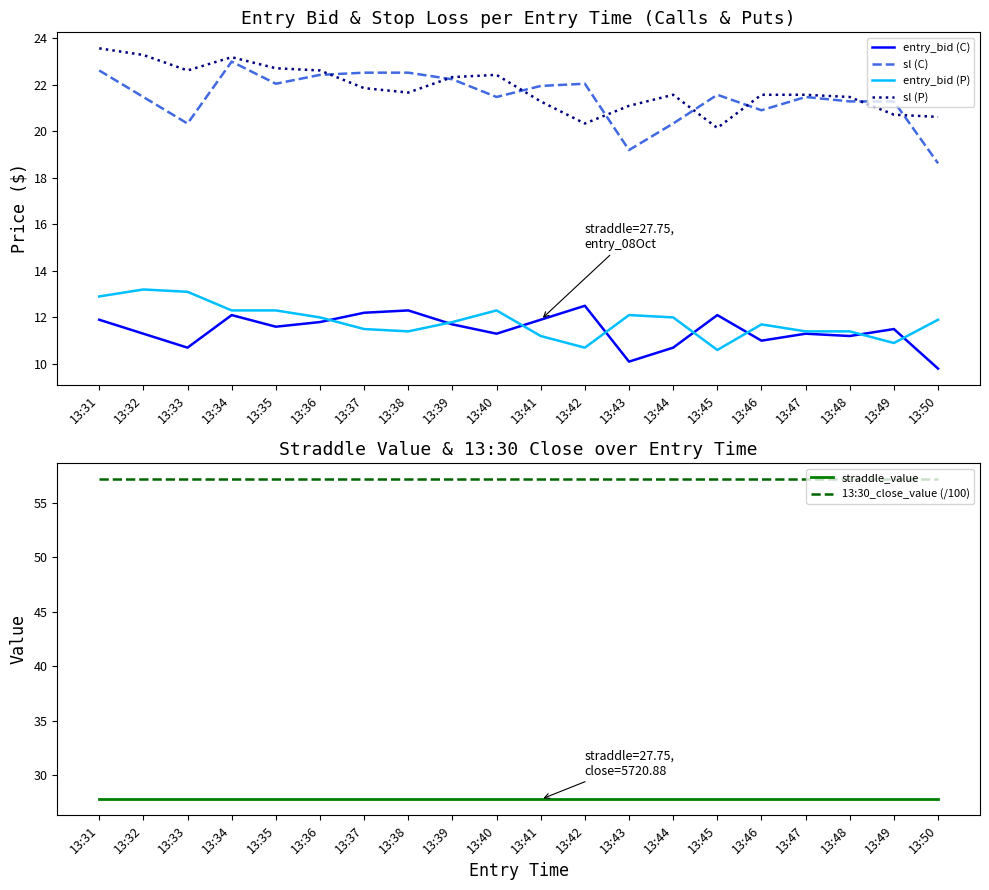

Is it true that entry_bid (P) equals 16.4 at 13:46?

False